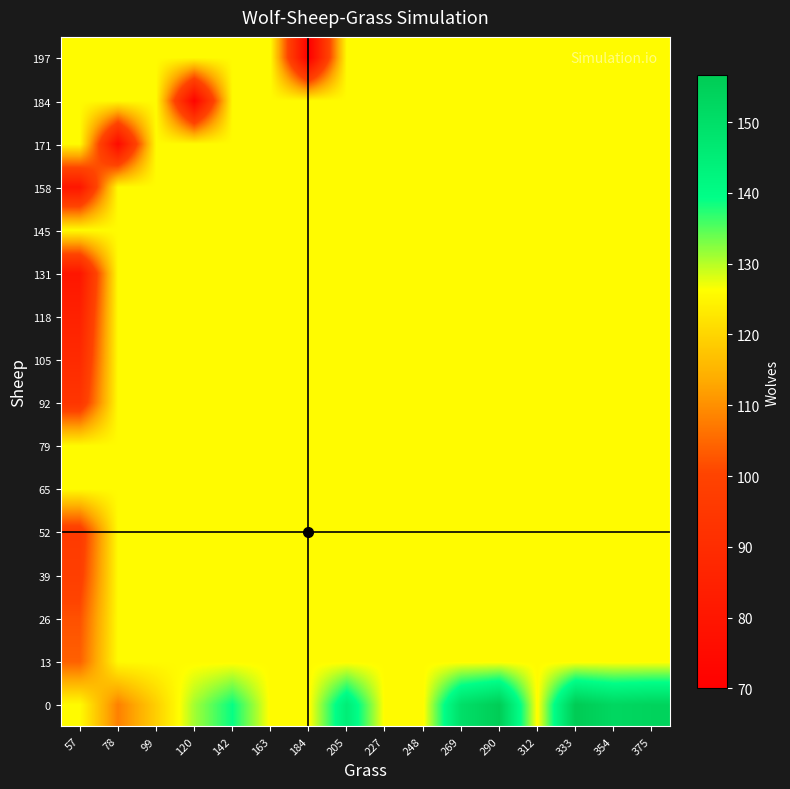

Reading right to left, transcribe all the data shown in this chart.

0: 375=153.8	354=152.5	333=156.7	312=125.8	290=156.0	269=150.0	248=125.8	227=125.8	205=145.0	184=125.8	163=125.8	142=139.0	120=131.0	99=119.0	78=108.0	57=125.8
13: 375=125.8	354=125.8	333=125.8	312=125.8	290=125.8	269=125.8	248=125.8	227=125.8	205=125.8	184=125.8	163=125.8	142=125.8	120=125.8	99=125.8	78=125.8	57=104.0
26: 375=125.8	354=125.8	333=125.8	312=125.8	290=125.8	269=125.8	248=125.8	227=125.8	205=125.8	184=125.8	163=125.8	142=125.8	120=125.8	99=125.8	78=125.8	57=102.0
39: 375=125.8	354=125.8	333=125.8	312=125.8	290=125.8	269=125.8	248=125.8	227=125.8	205=125.8	184=125.8	163=125.8	142=125.8	120=125.8	99=125.8	78=125.8	57=98.0
52: 375=125.8	354=125.8	333=125.8	312=125.8	290=125.8	269=125.8	248=125.8	227=125.8	205=125.8	184=125.8	163=125.8	142=125.8	120=125.8	99=125.8	78=125.8	57=96.0
65: 375=125.8	354=125.8	333=125.8	312=125.8	290=125.8	269=125.8	248=125.8	227=125.8	205=125.8	184=125.8	163=125.8	142=125.8	120=125.8	99=125.8	78=125.8	57=125.8
79: 375=125.8	354=125.8	333=125.8	312=125.8	290=125.8	269=125.8	248=125.8	227=125.8	205=125.8	184=125.8	163=125.8	142=125.8	120=125.8	99=125.8	78=125.8	57=125.8
92: 375=125.8	354=125.8	333=125.8	312=125.8	290=125.8	269=125.8	248=125.8	227=125.8	205=125.8	184=125.8	163=125.8	142=125.8	120=125.8	99=125.8	78=125.8	57=94.0
105: 375=125.8	354=125.8	333=125.8	312=125.8	290=125.8	269=125.8	248=125.8	227=125.8	205=125.8	184=125.8	163=125.8	142=125.8	120=125.8	99=125.8	78=125.8	57=89.0
118: 375=125.8	354=125.8	333=125.8	312=125.8	290=125.8	269=125.8	248=125.8	227=125.8	205=125.8	184=125.8	163=125.8	142=125.8	120=125.8	99=125.8	78=125.8	57=85.0
131: 375=125.8	354=125.8	333=125.8	312=125.8	290=125.8	269=125.8	248=125.8	227=125.8	205=125.8	184=125.8	163=125.8	142=125.8	120=125.8	99=125.8	78=125.8	57=80.0
145: 375=125.8	354=125.8	333=125.8	312=125.8	290=125.8	269=125.8	248=125.8	227=125.8	205=125.8	184=125.8	163=125.8	142=125.8	120=125.8	99=125.8	78=125.8	57=125.8
158: 375=125.8	354=125.8	333=125.8	312=125.8	290=125.8	269=125.8	248=125.8	227=125.8	205=125.8	184=125.8	163=125.8	142=125.8	120=125.8	99=125.8	78=125.8	57=80.0
171: 375=125.8	354=125.8	333=125.8	312=125.8	290=125.8	269=125.8	248=125.8	227=125.8	205=125.8	184=125.8	163=125.8	142=125.8	120=125.8	99=125.8	78=75.0	57=125.8
184: 375=125.8	354=125.8	333=125.8	312=125.8	290=125.8	269=125.8	248=125.8	227=125.8	205=125.8	184=125.8	163=125.8	142=125.8	120=72.0	99=125.8	78=125.8	57=125.8
197: 375=125.8	354=125.8	333=125.8	312=125.8	290=125.8	269=125.8	248=125.8	227=125.8	205=125.8	184=70.0	163=125.8	142=125.8	120=125.8	99=125.8	78=125.8	57=125.8